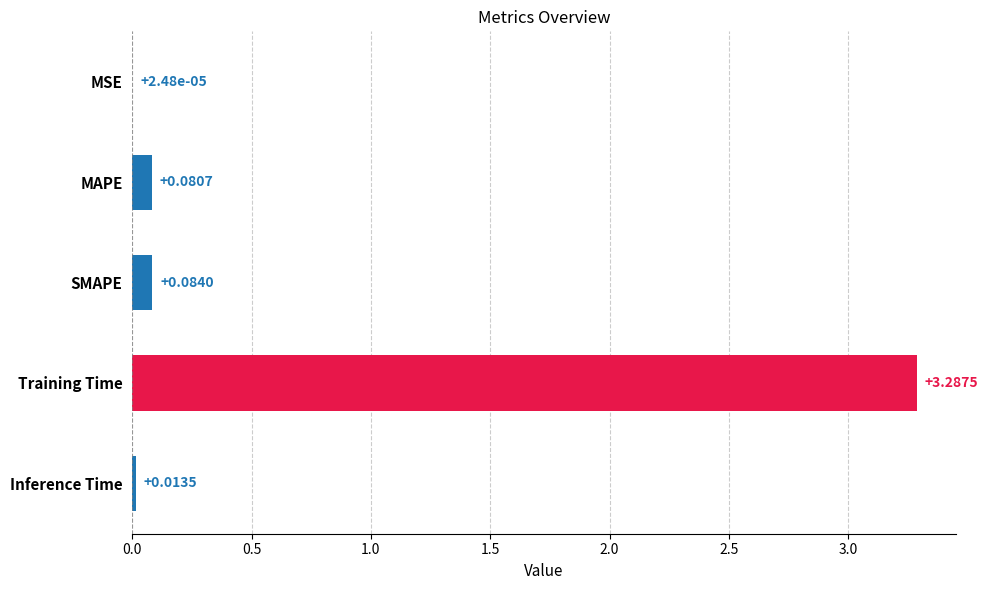

At which label is the value closest to 1?

SMAPE